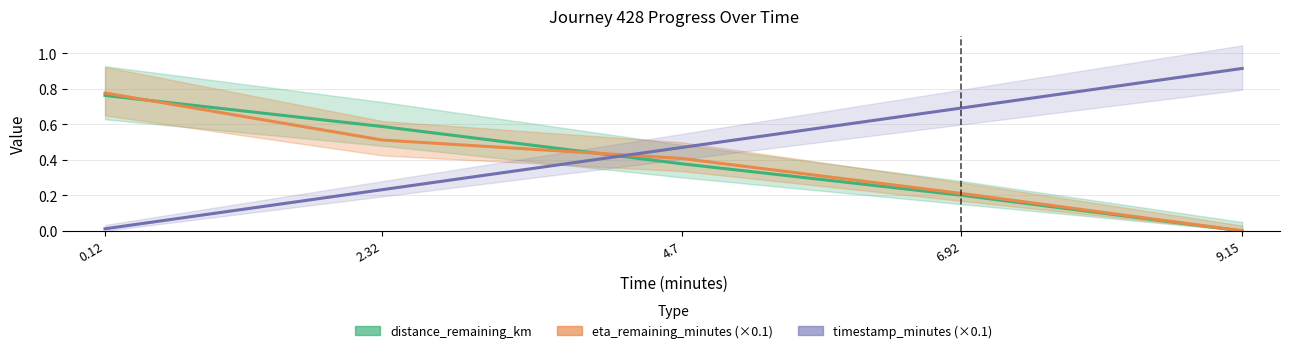

Between which two adjacent categories do timestamp_minutes (×0.1) and eta_remaining_minutes (×0.1) first intersect?

2.32 and 4.7